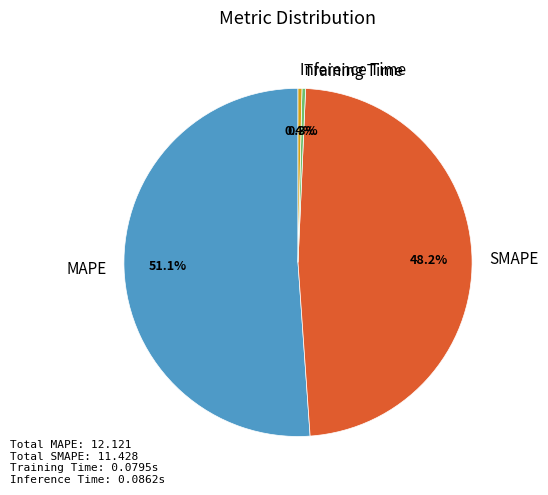

Is MAPE the majority of the pie?

Yes